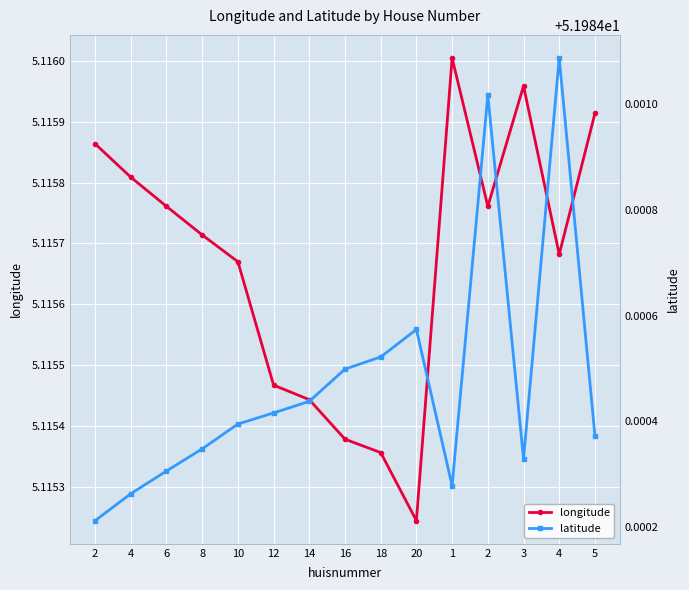

What is the value of the latitude point at the 2nd from the left?

52.0